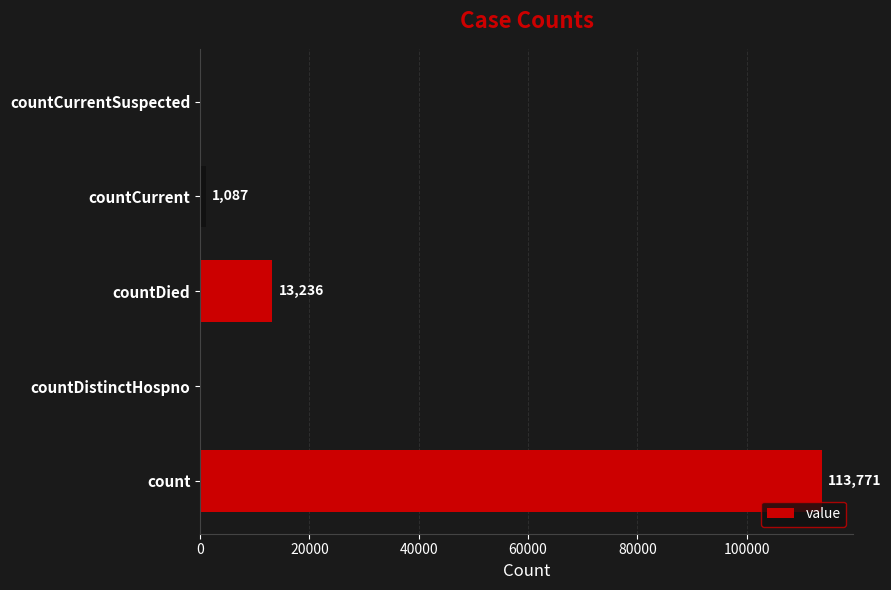

Reading bottom to top, list all the values displayed in this chart.

count=113771	countDistinctHospno=0	countDied=13236	countCurrent=1087	countCurrentSuspected=0